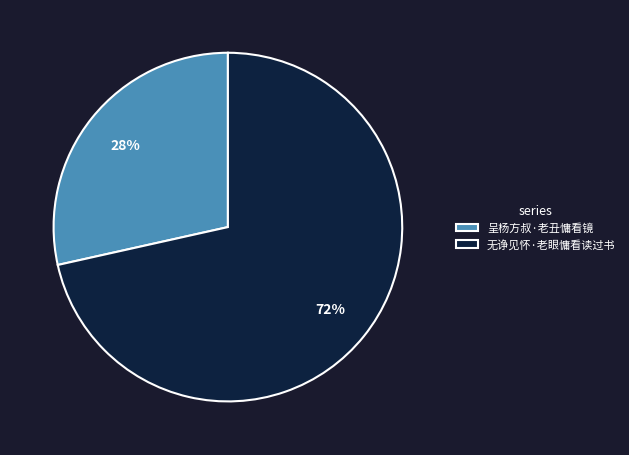

The 呈杨方叔·老丑慵看镜 slice represents 28% of the pie. True or false?

True